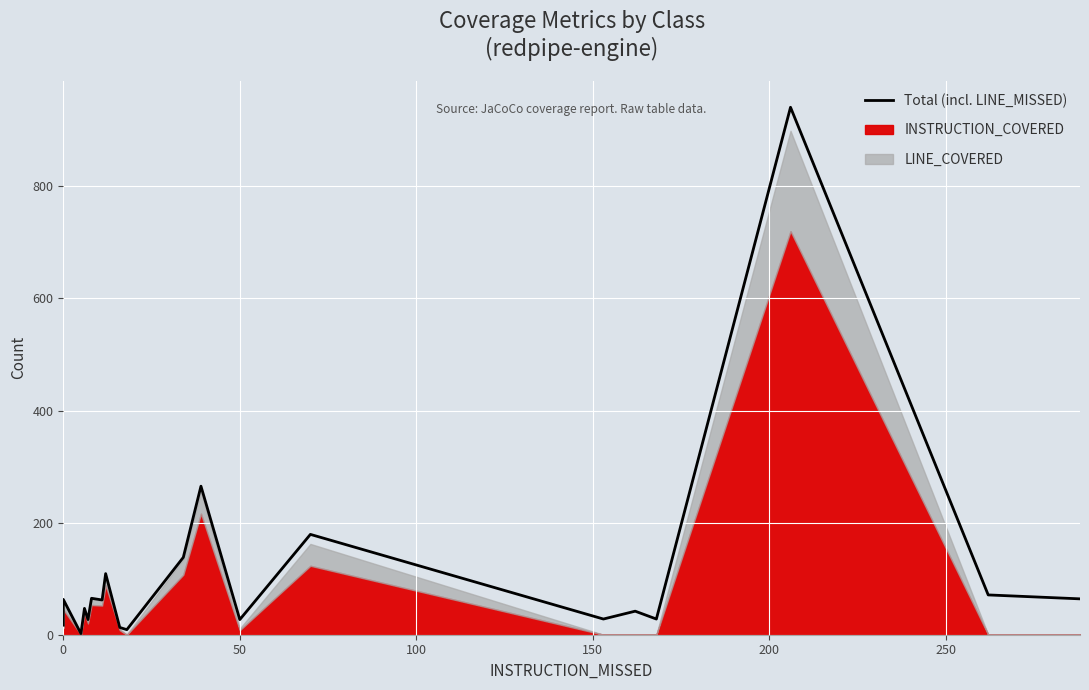

What is the average value?

110